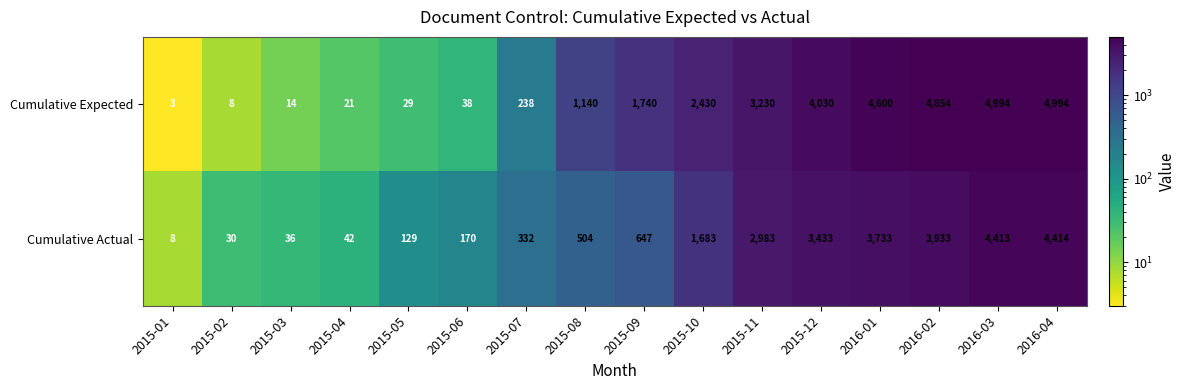

List the series in order of their peak value, lowest first.

Cumulative Actual, Cumulative Expected